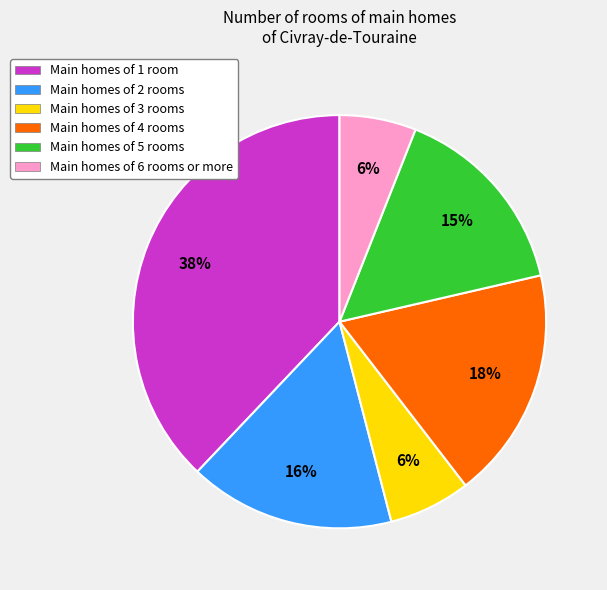

What is the largest slice in the pie chart?

Main homes of 1 room